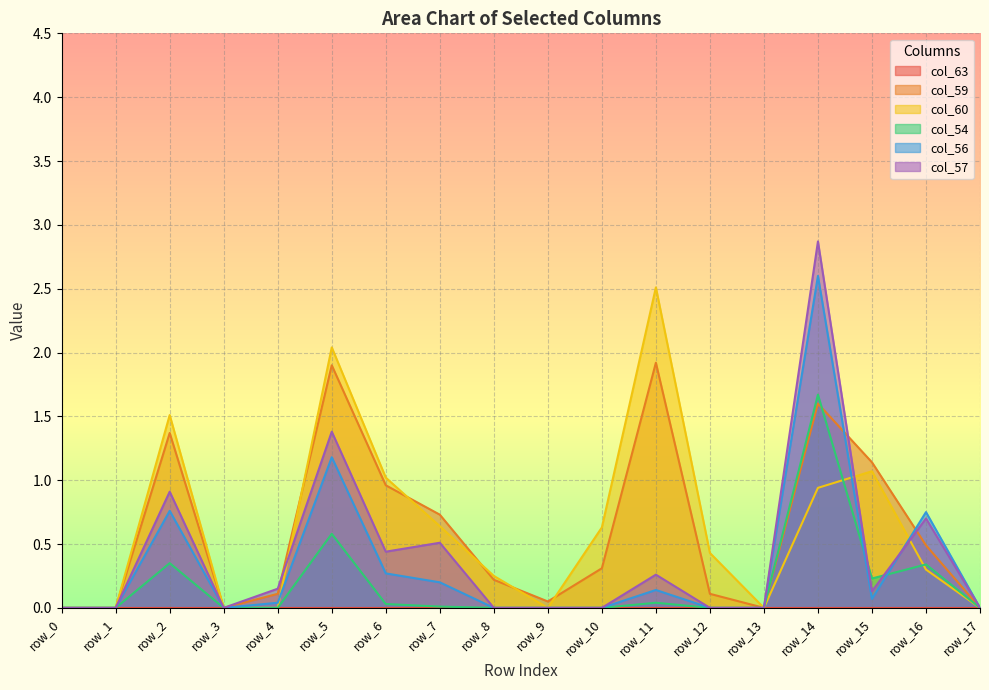

What is the difference between the second highest and minimum values in the col_60 series?

2.0